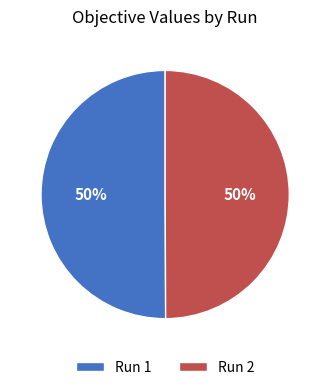

True or false: Run 1 accounts for 50% of the total.

True